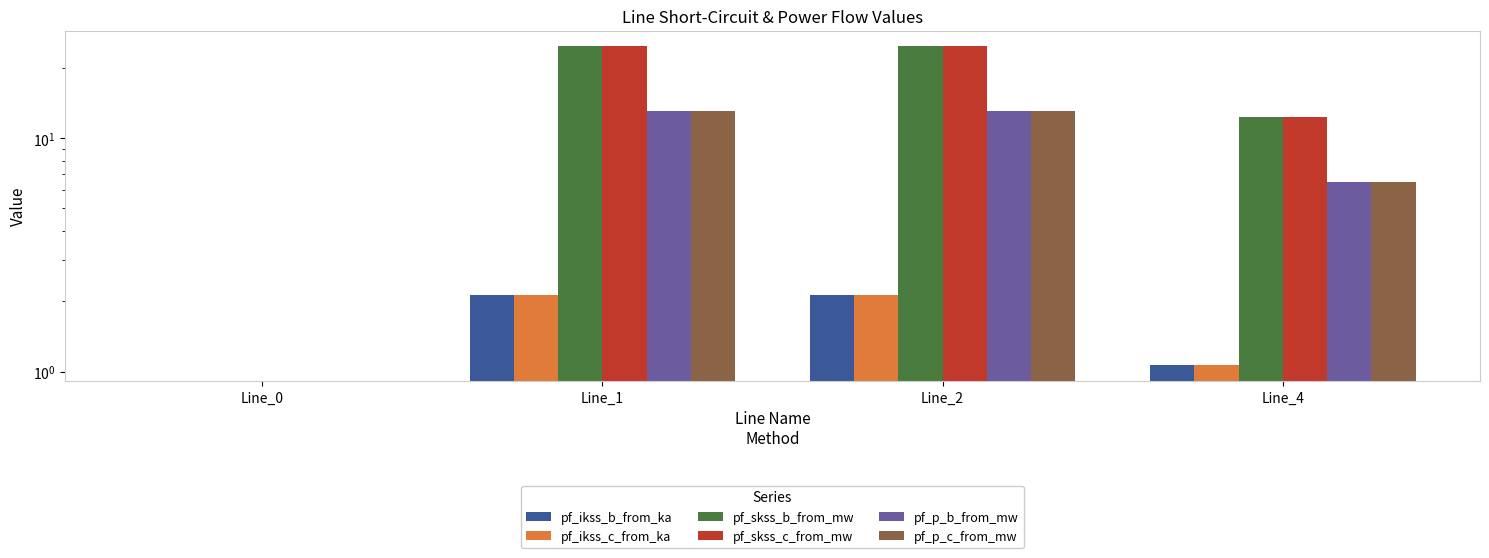

What is the sum of all pf_ikss_b_from_ka values?

5.3